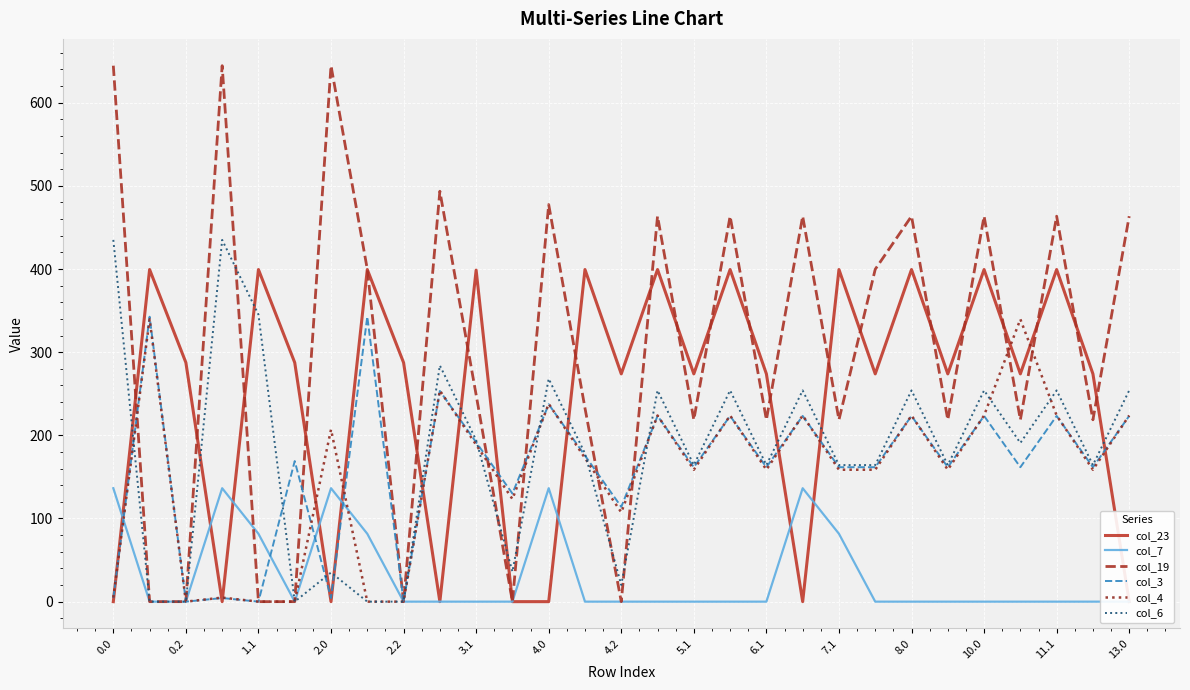

What is the maximum value for col_6?

435.0